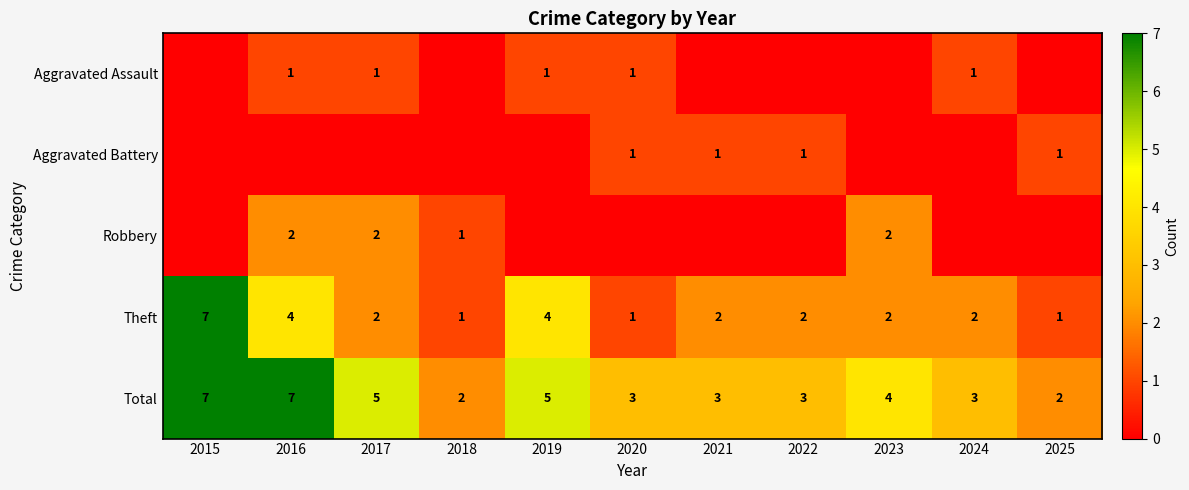

The Aggravated Assault series shows 1 at 2016. True or false?

True